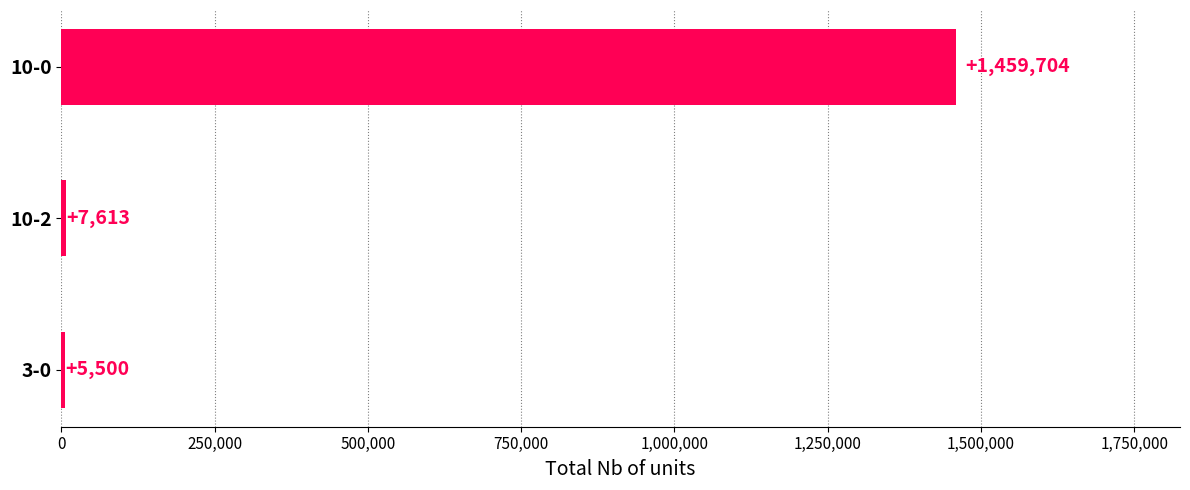

What is the ratio of the value at 10-0 to the value at 3-0?

265.4